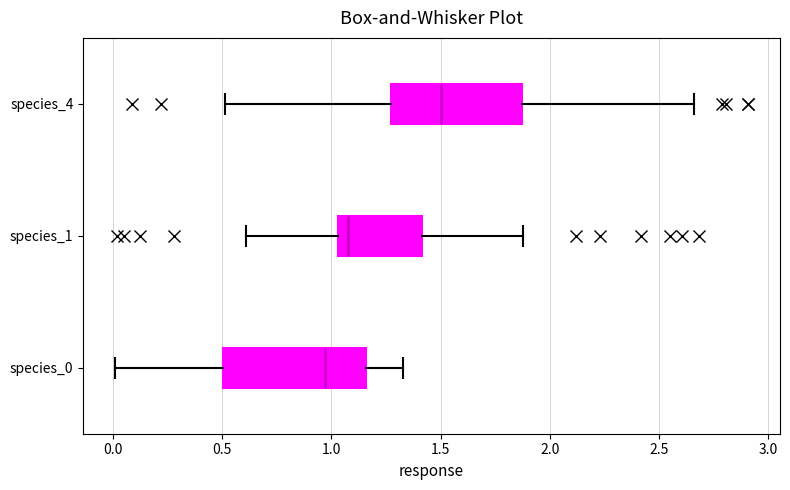

Where does the median line of the box for species_1 sit on the x-axis? The values are not printed on the chart, so give them approximately, as read against the axis.

1.10